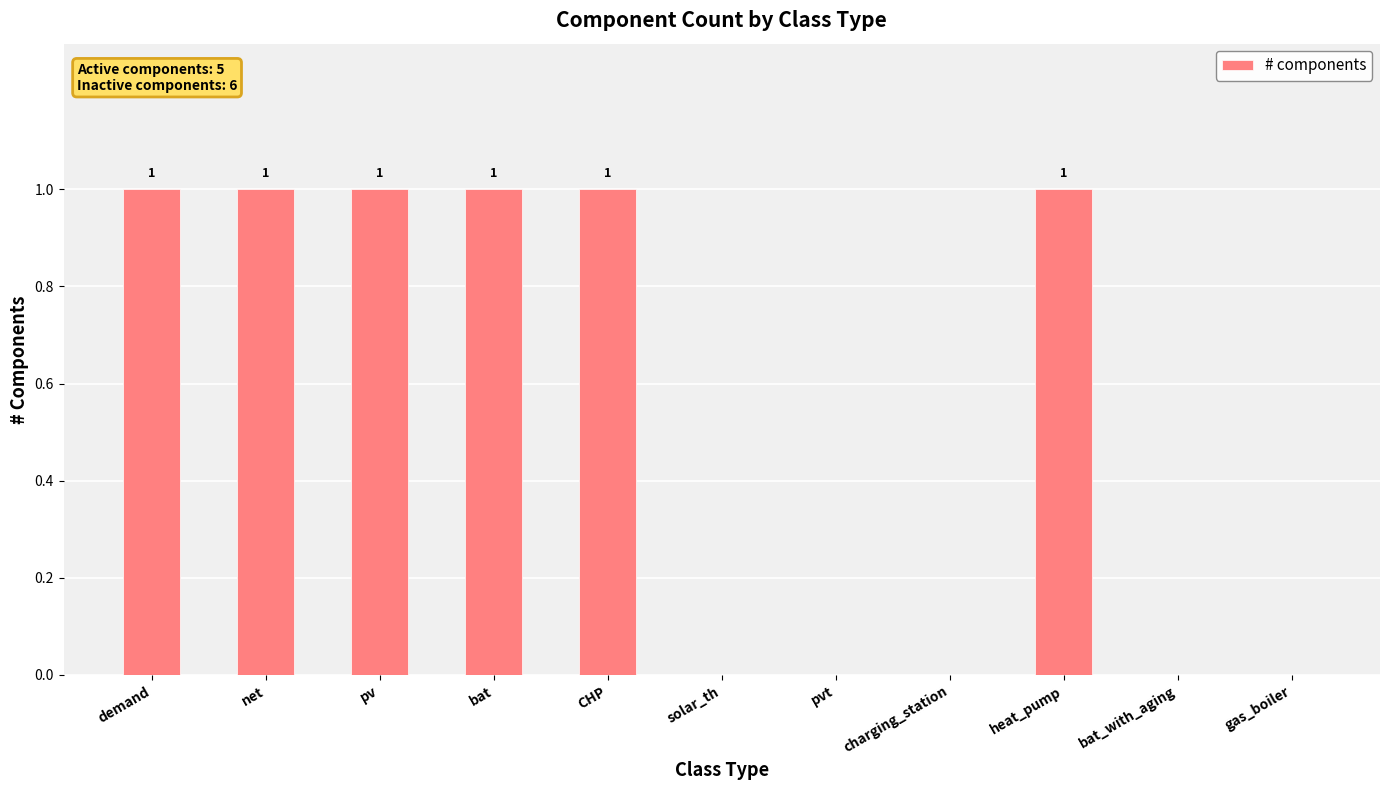

Reading left to right, list all the values displayed in this chart.

demand=1	net=1	pv=1	bat=1	CHP=1	solar_th=0	pvt=0	charging_station=0	heat_pump=1	bat_with_aging=0	gas_boiler=0